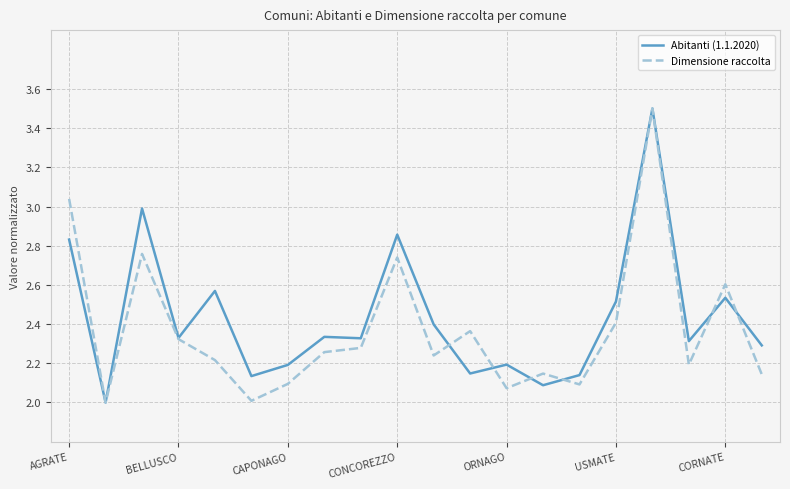

What is the maximum value shown in the chart?

3.5